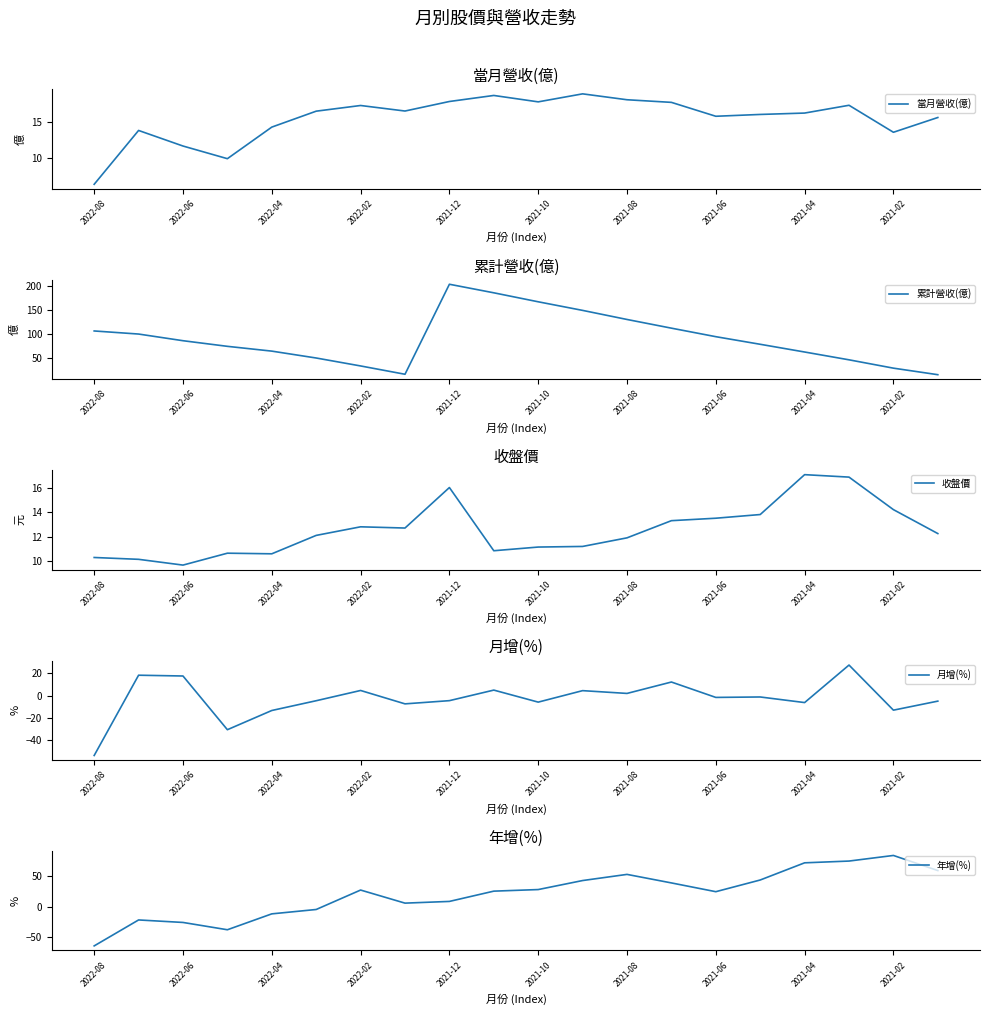

What is the highest value of the 月增(%) series?

27.4